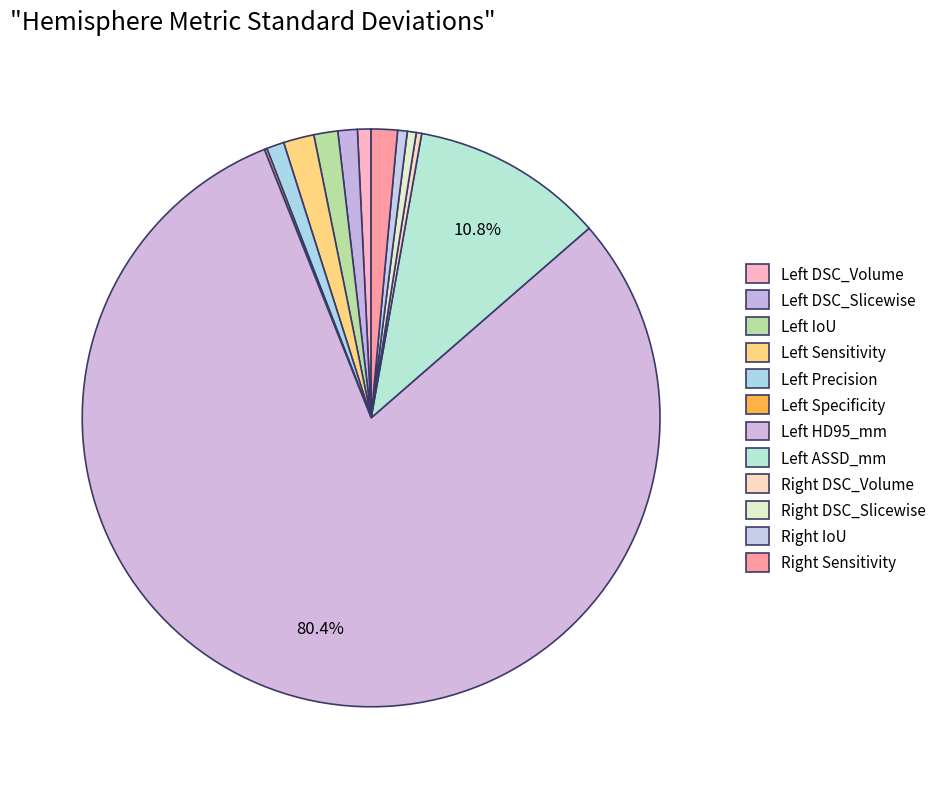

Is there any slice that represents more than half of the pie?

Yes